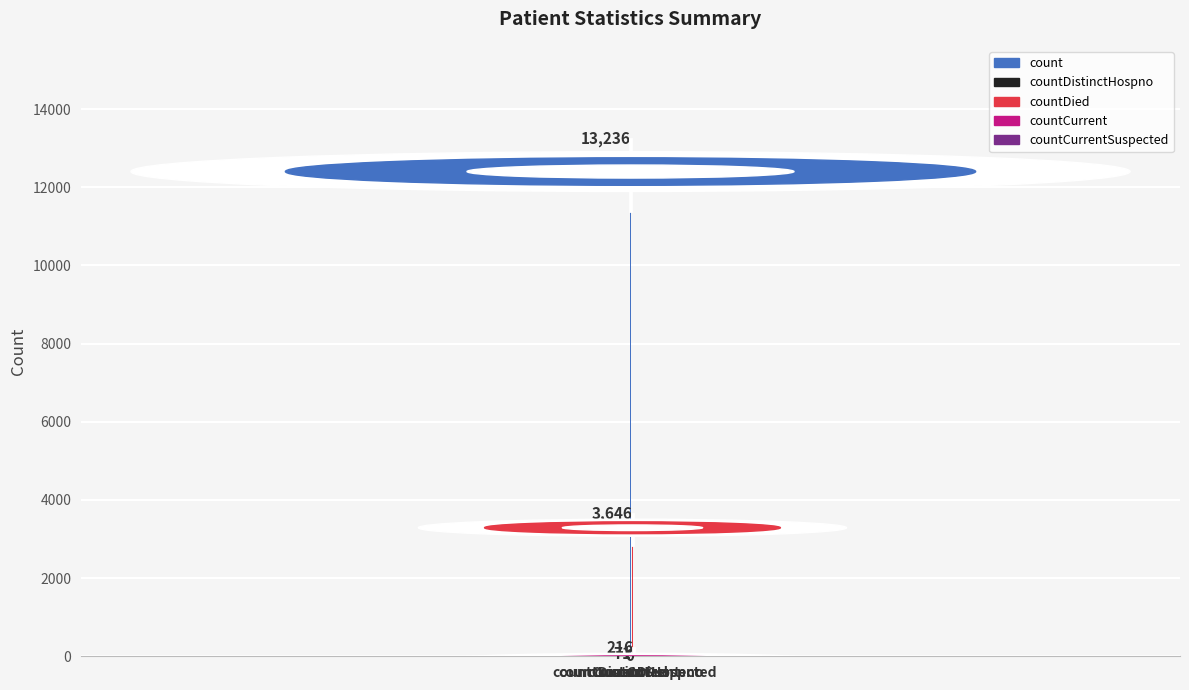

What position from the right is countCurrentSuspected?

1